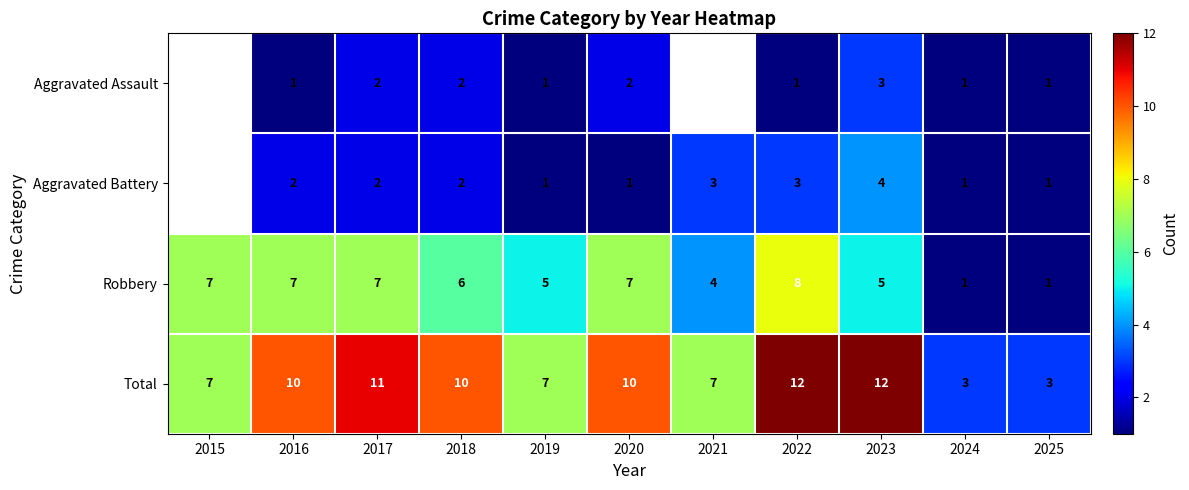

Which category has the highest value in the Robbery series?

2022